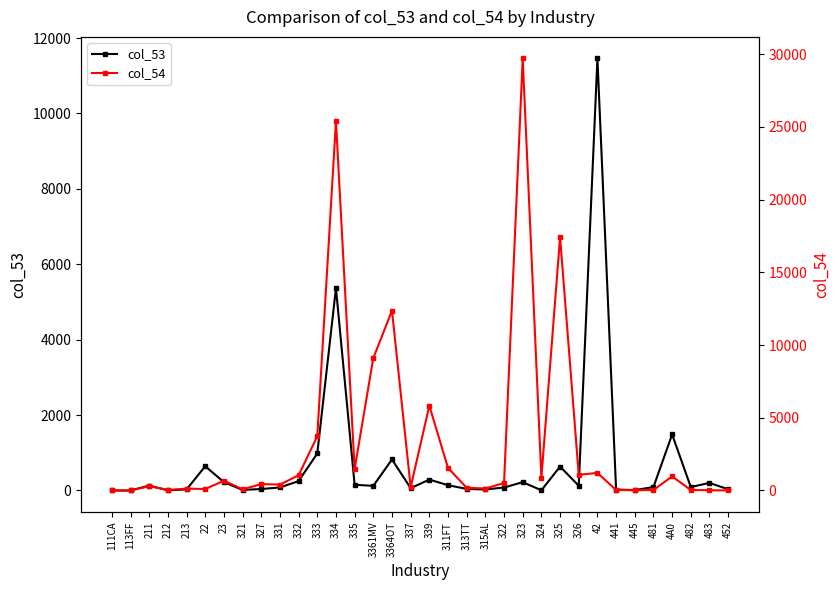

Is it true that col_54 equals 1 at 452?

False